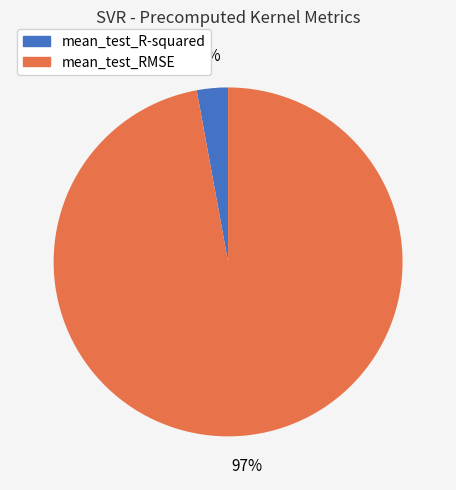

How many slices are in this pie chart?

2